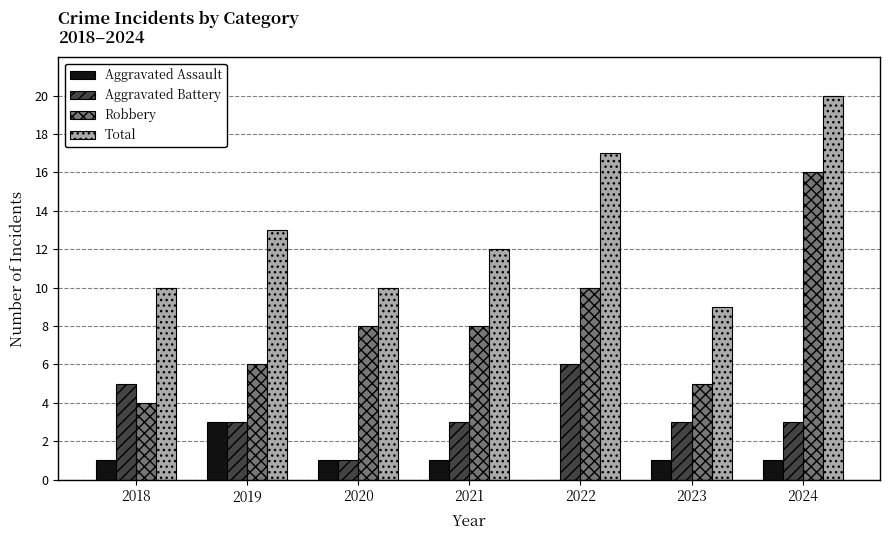

Which series has the largest range (max minus min)?

Robbery